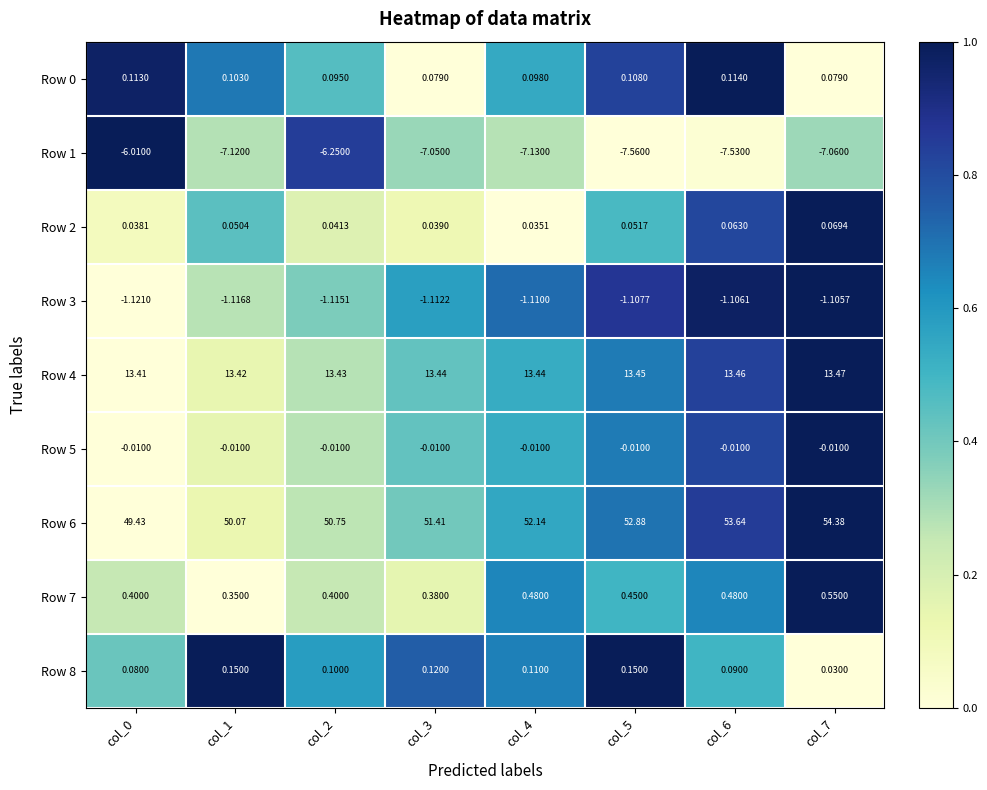

What is the total value across all series at col_7?

60.4